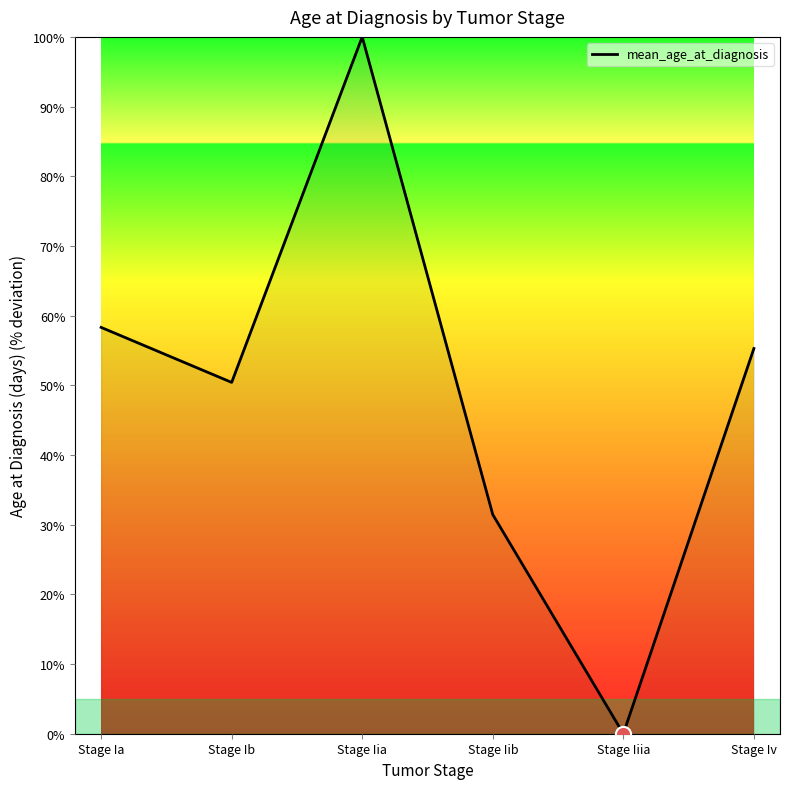

What is the change in value from Stage Ib to Stage Iv?

+4.9